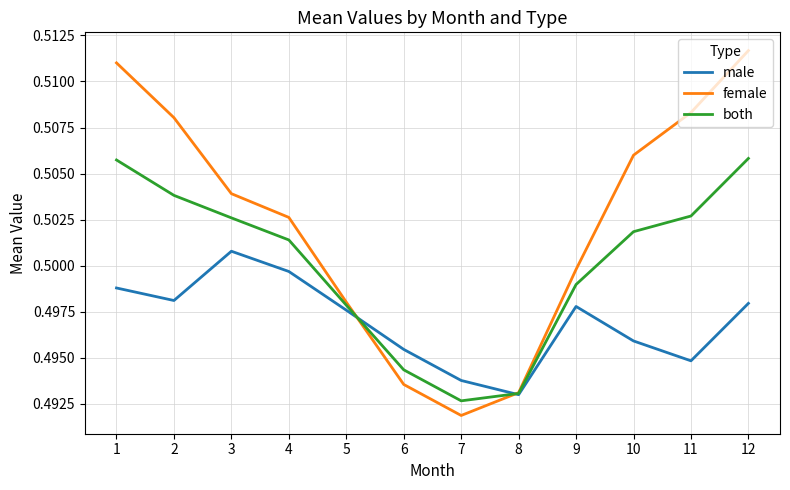

True or false: male has a value of 0.5 at 2.

True